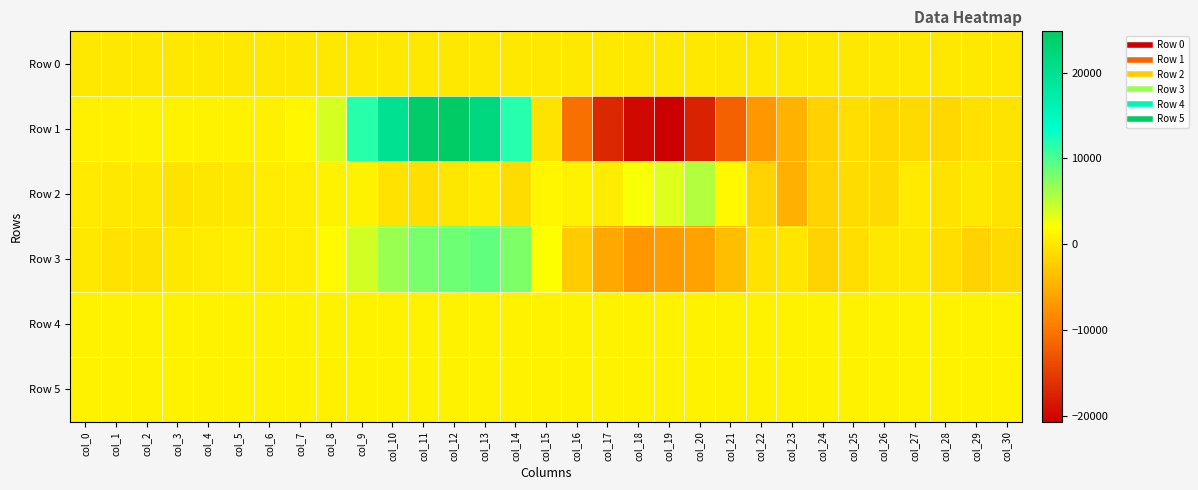

Between col_17 and col_11, which is larger?

col_17